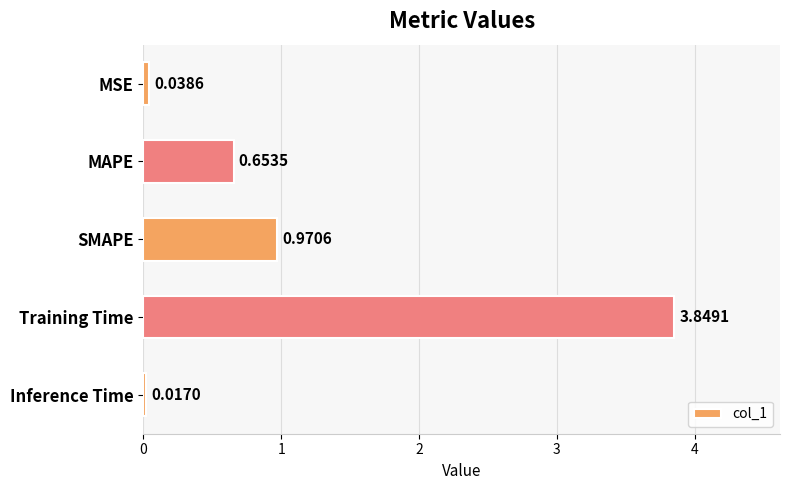

List the labels in order of value, largest first.

Training Time, SMAPE, MAPE, MSE, Inference Time